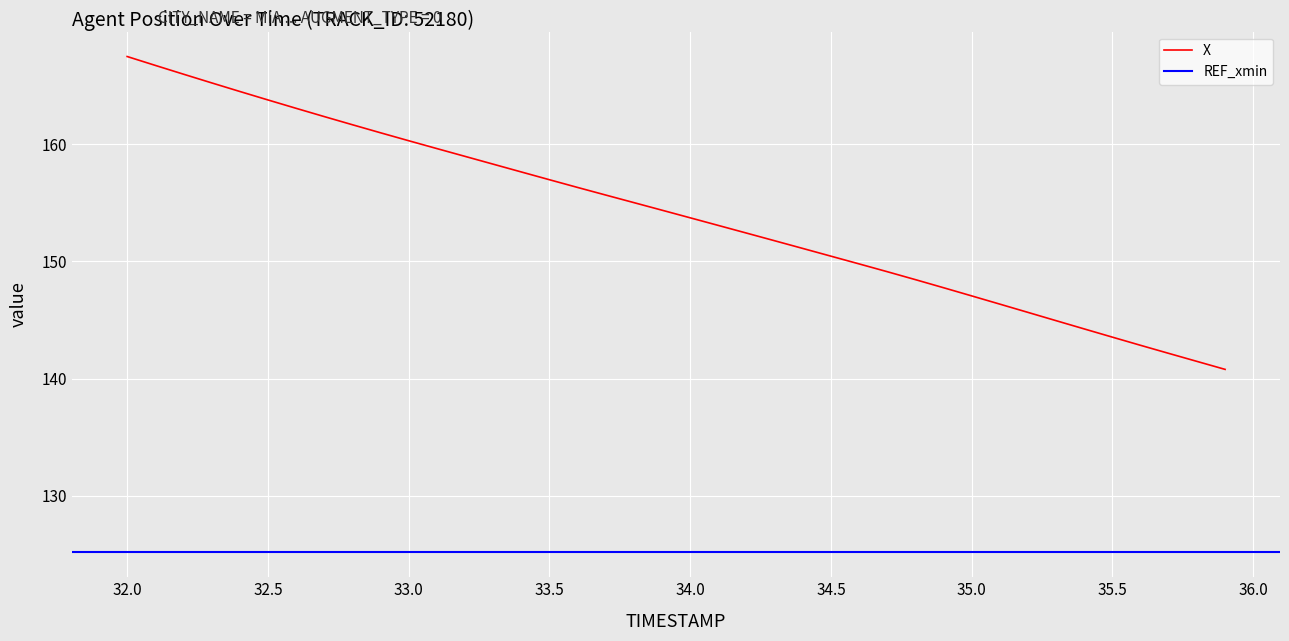

What is the maximum value for X?

167.5